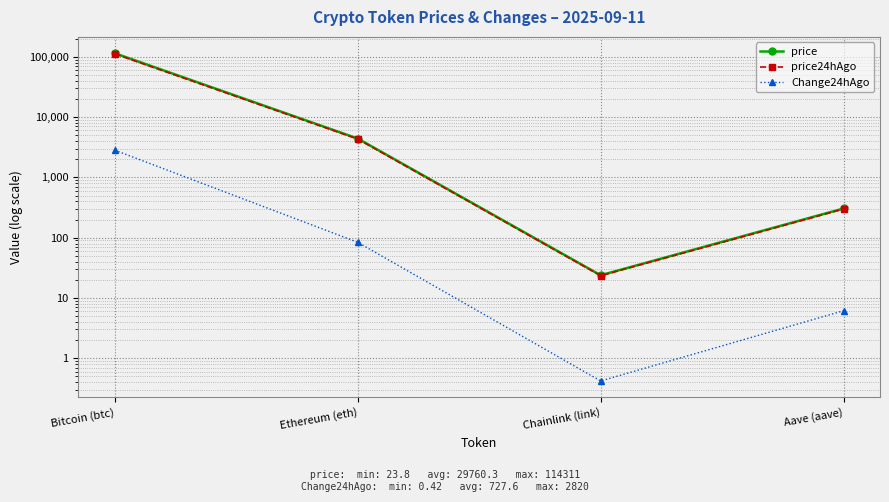

What is the label of the 3rd point from the left?

Chainlink (link)